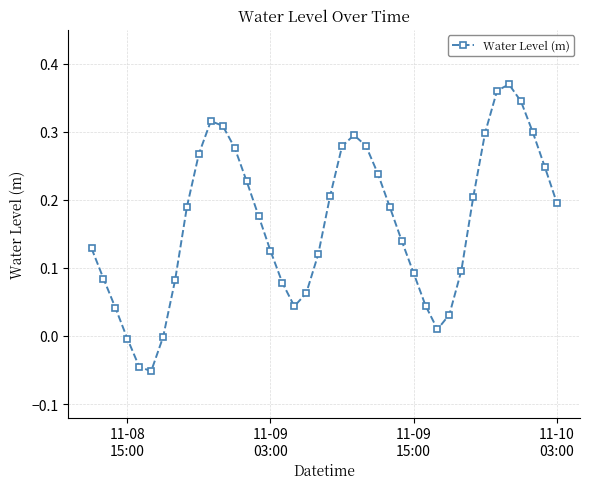

What is the sum of all values?

6.6